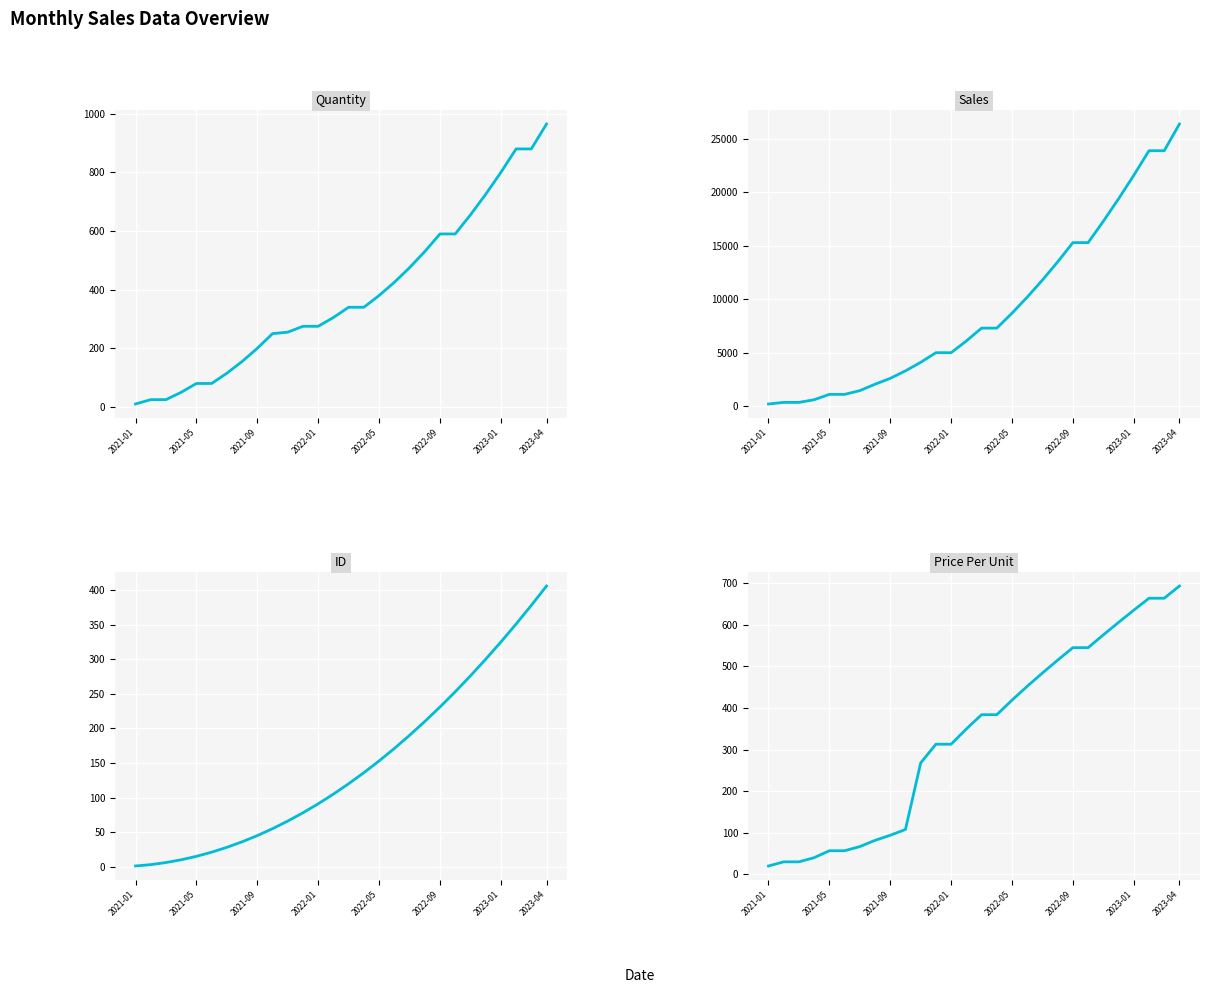

What are all the series names shown in the legend?

Quantity, Sales, ID, Price Per Unit